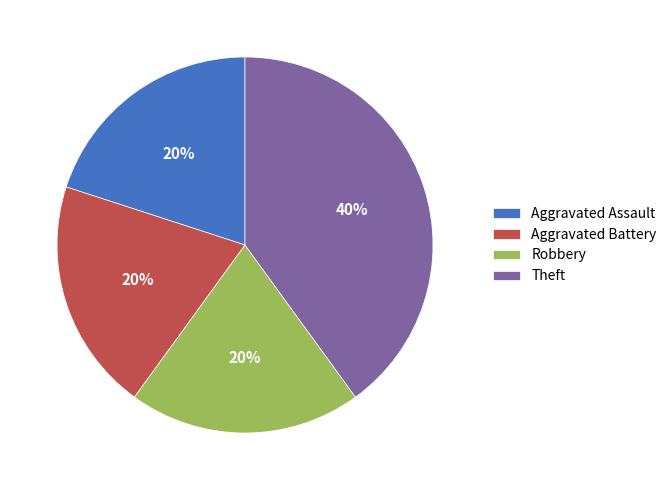

Does Theft account for over 50% of the chart?

No